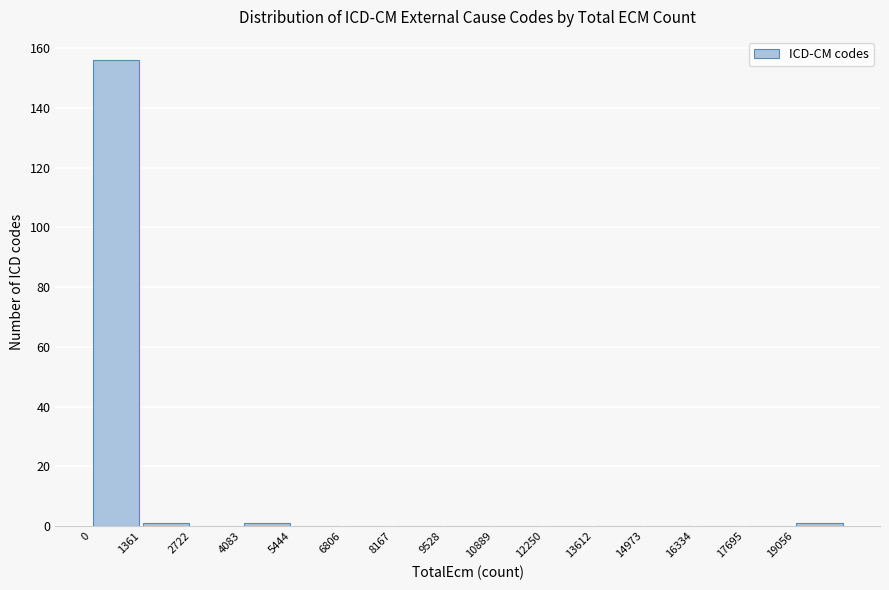

Reading left to right, transcribe this chart: for each bar, give the range it covers on the x-axis and its height. Neither the bar edges nor the heights are printed on the chart, so give them approximately, as read against the axes.

0 to 1400: 156
1400 to 2800: under 2
2800 to 4000: 0
4000 to 5400: under 2
5400 to 6800: 0
6800 to 8200: 0
8200 to 9600: 0
9600 to 10800: 0
10800 to 12200: 0
12200 to 13600: 0
13600 to 15000: 0
15000 to 16400: 0
16400 to 17600: 0
17600 to 19000: 0
19000 to 20400: under 2